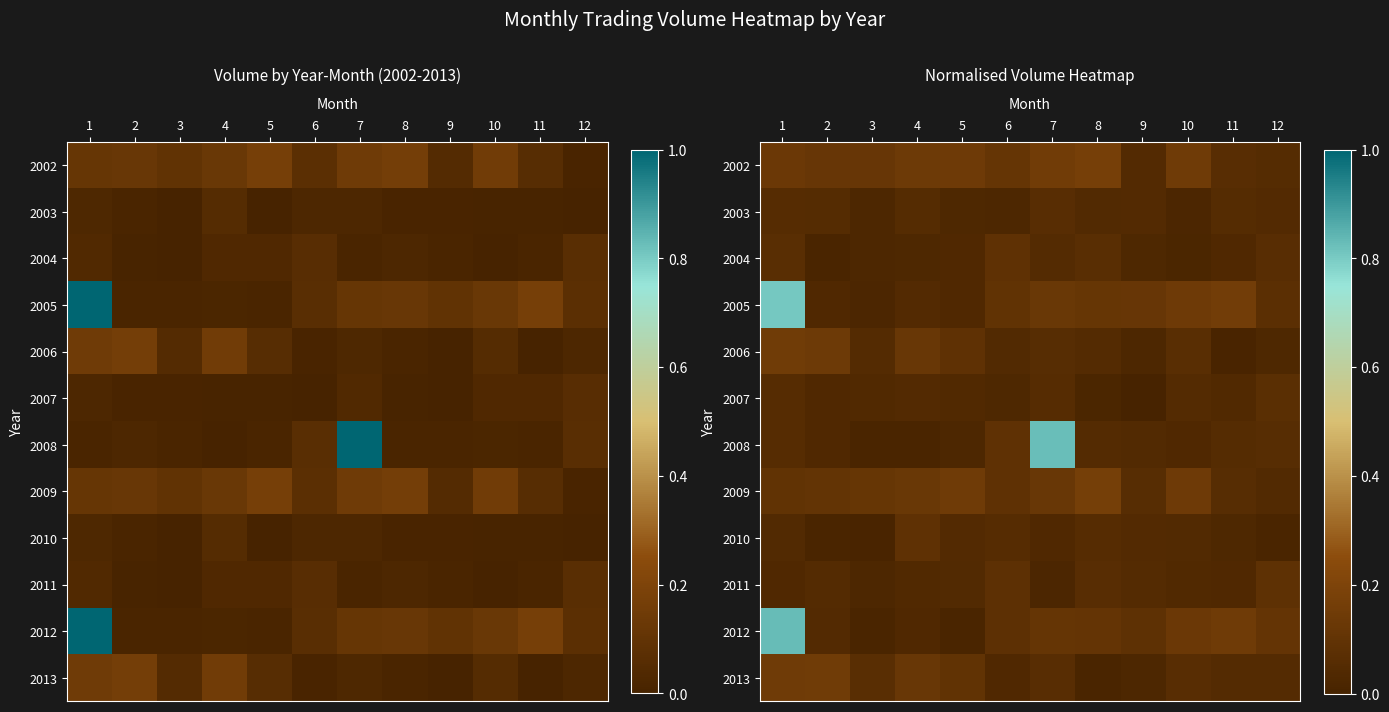

Rank the series by their maximum value, from highest to lowest.

2012, 2008, 2005, 2002, 2009, 2013, 2006, 2010, 2004, 2011, 2007, 2003